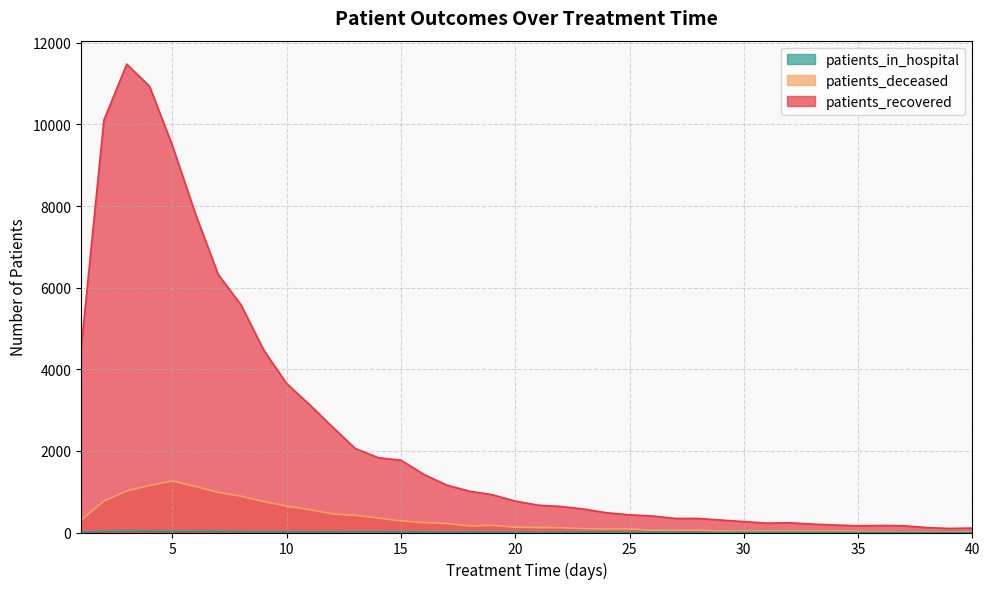

Which category has the lowest value in the patients_deceased series?

37